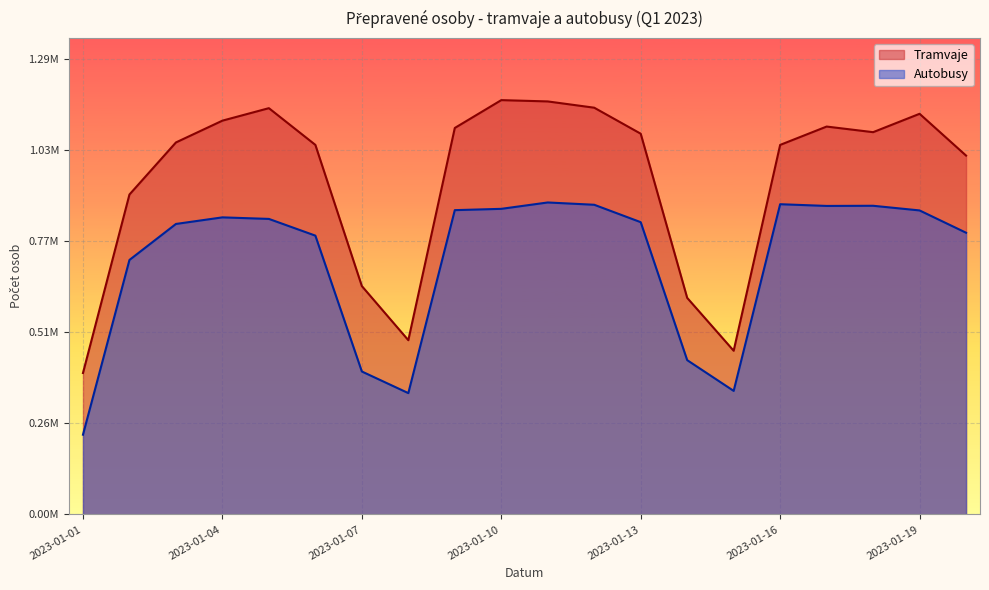

What is the highest value of the Autobusy series?

881287.0